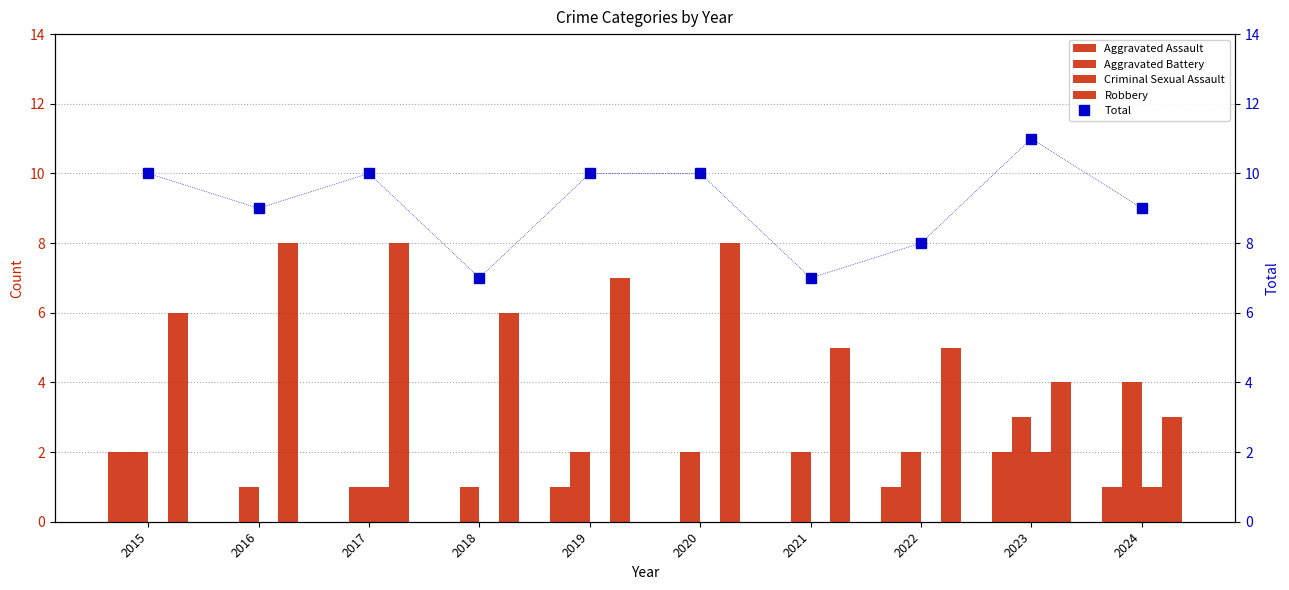

What is the total value across all series at 2015?

20